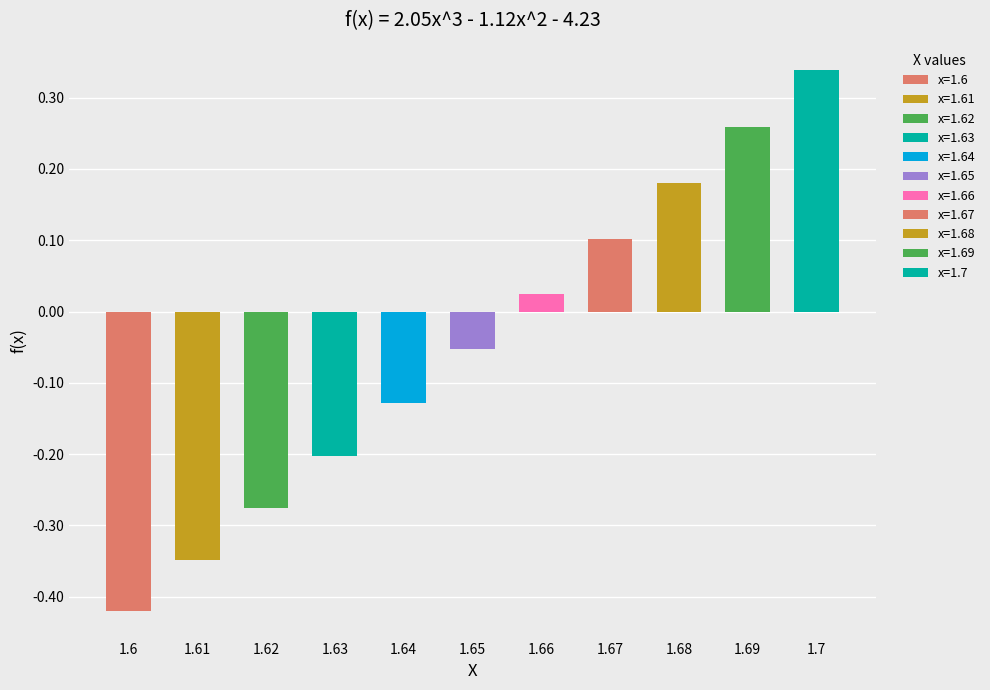

List the labels in order of value, smallest first.

1.6, 1.61, 1.62, 1.63, 1.64, 1.65, 1.66, 1.67, 1.68, 1.69, 1.7